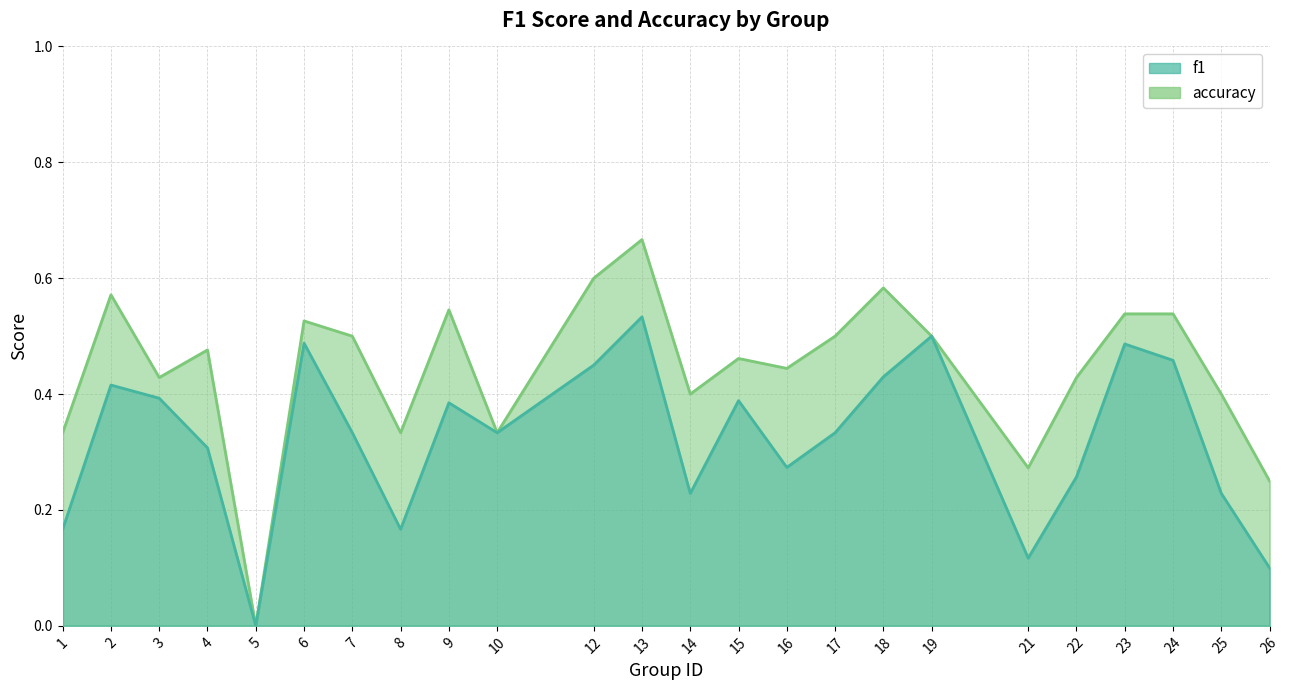

How many values in the f1 series exceed 0?

23